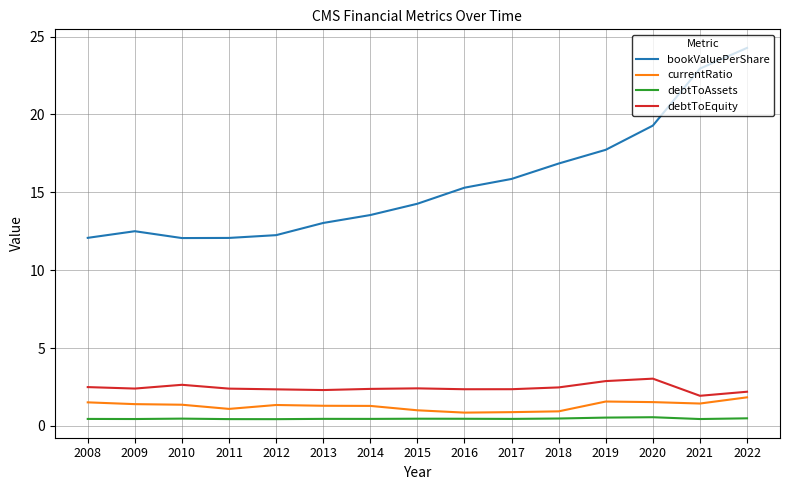

True or false: debtToAssets and debtToEquity cross at least once.

False